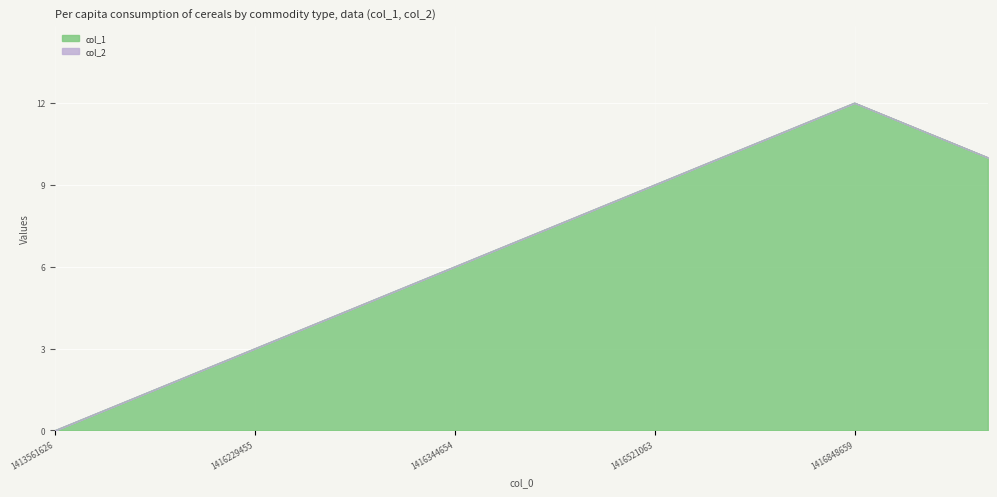

Which category has the lowest value across all series?

1413561626